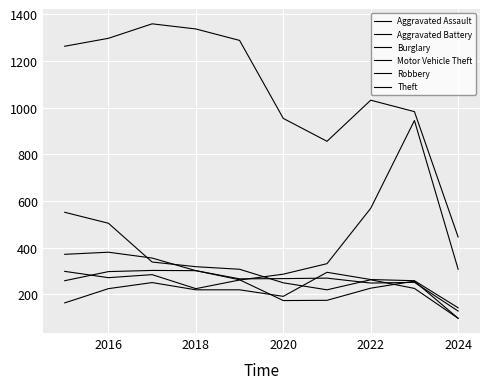

How many lines are shown in the chart?

6